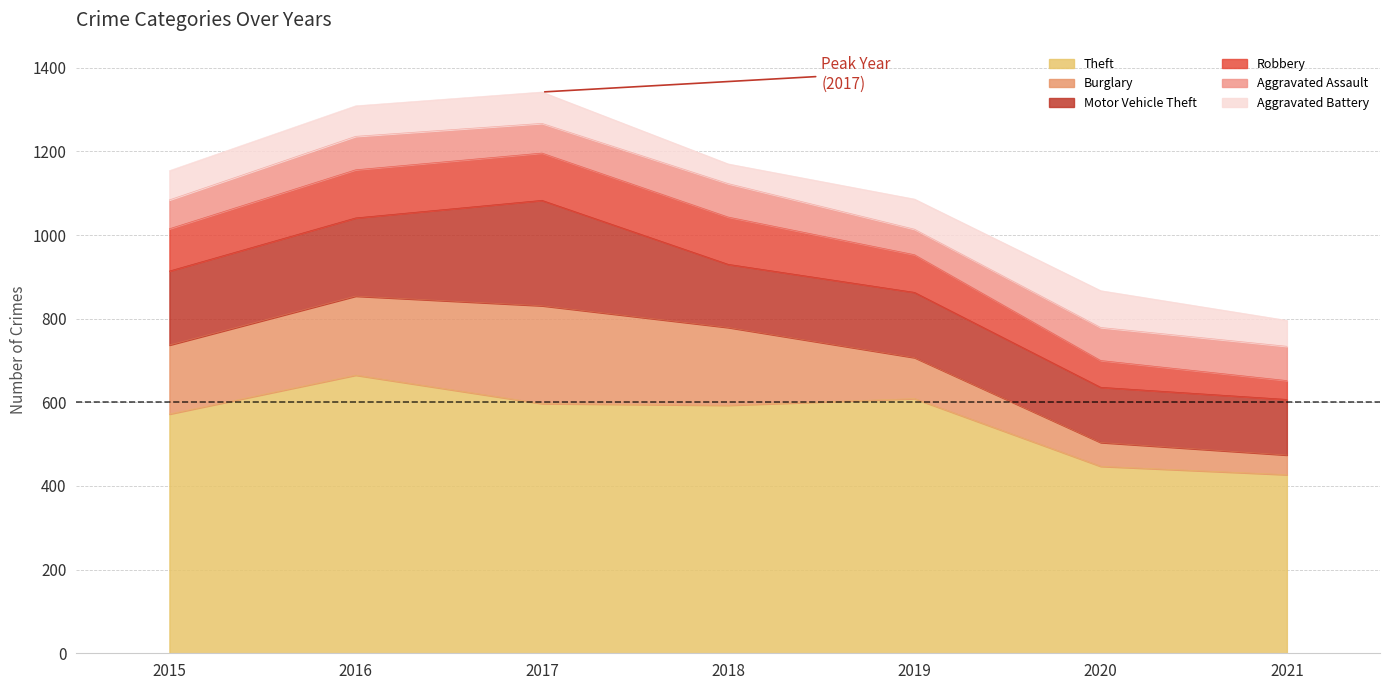

What is the difference between the Aggravated Assault values at 2021 and 2016?

2